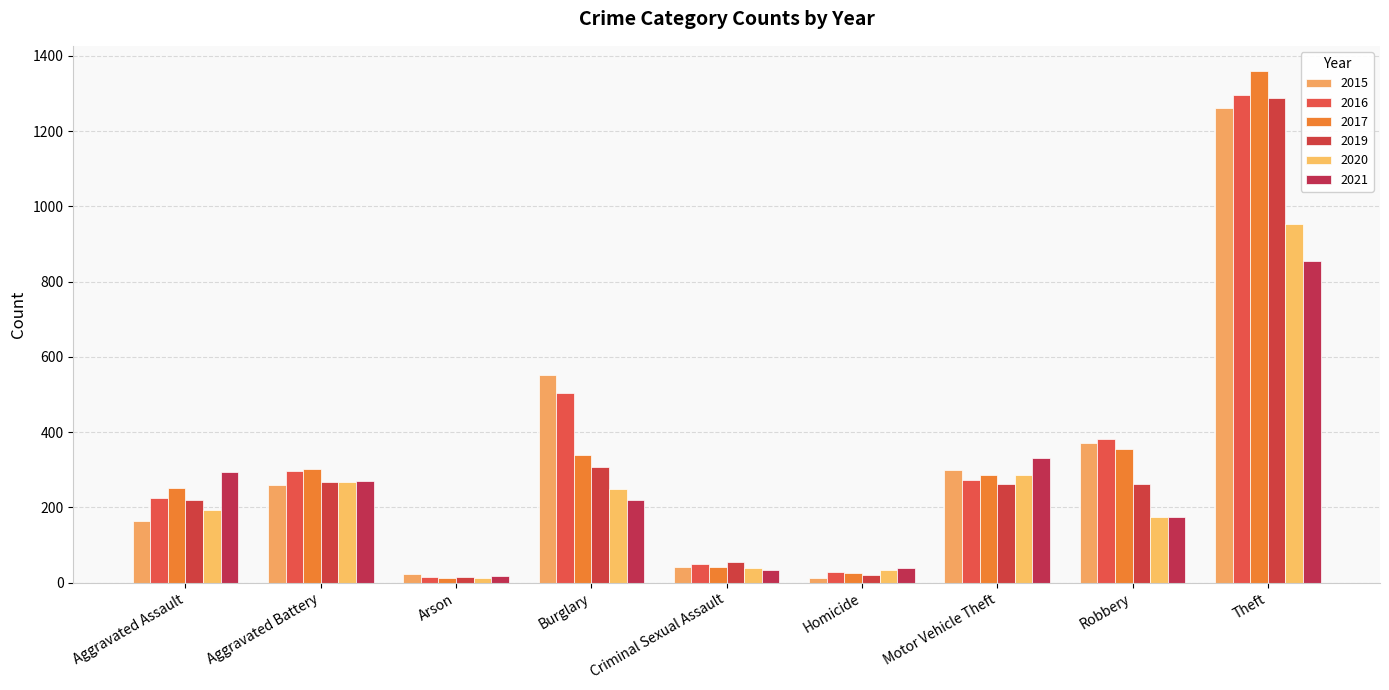

Which category has the highest value in the 2020 series?

Theft